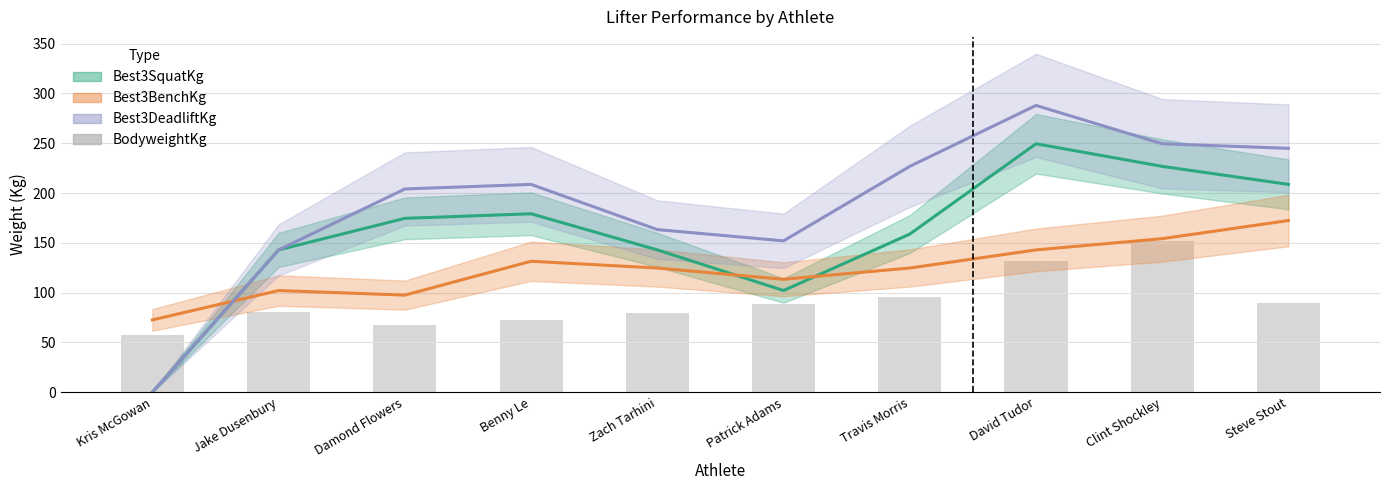

What are all the series names shown in the legend?

Best3SquatKg, Best3BenchKg, Best3DeadliftKg, BodyweightKg